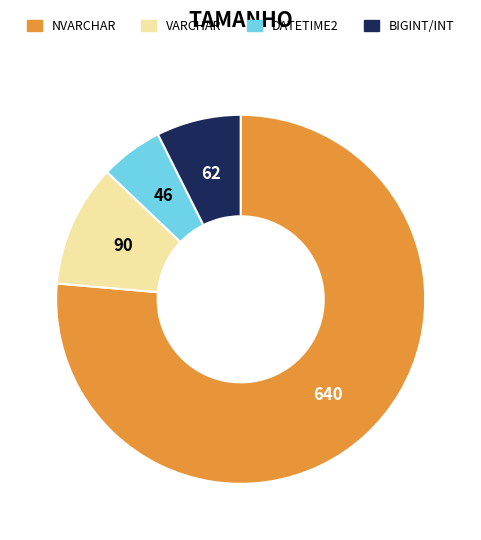

Does any single category account for the majority?

Yes